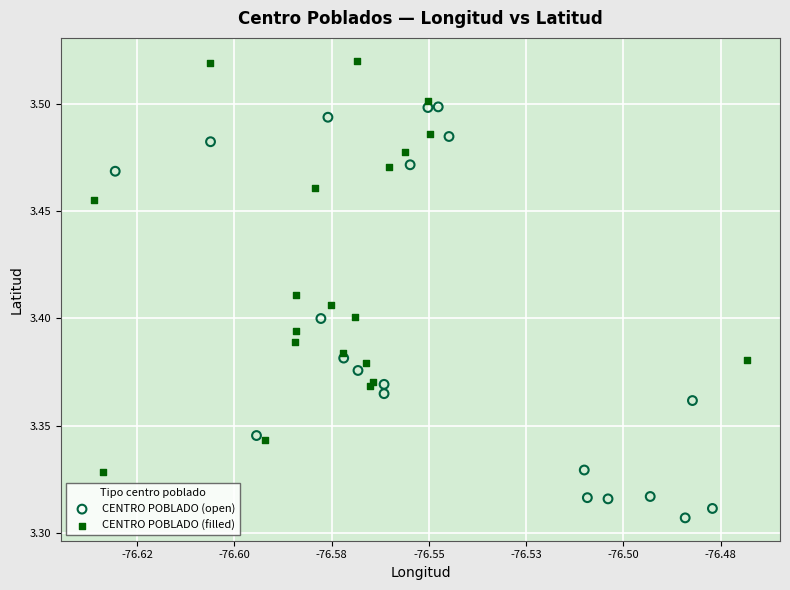

What are all the series names shown in the legend?

CENTRO POBLADO (open), CENTRO POBLADO (filled)